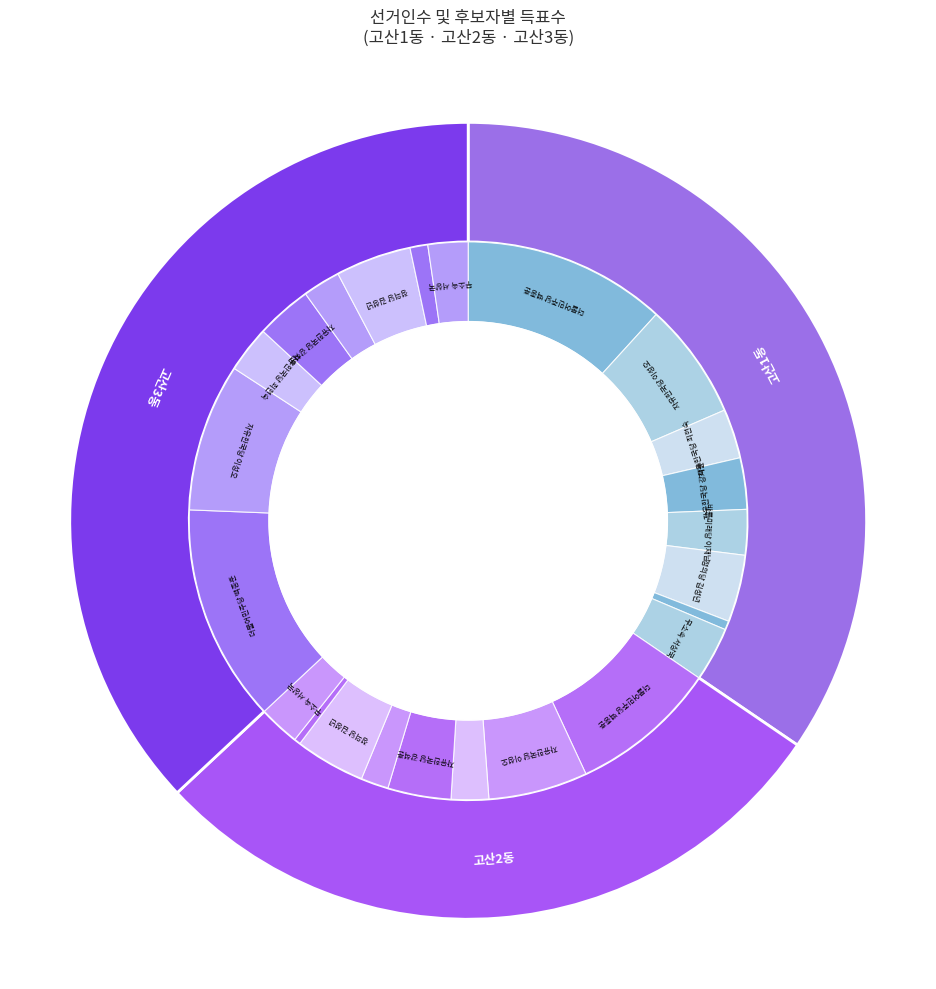

To the nearest percent, what is the combined percentage of 고산2동 and 고산3동?

65%